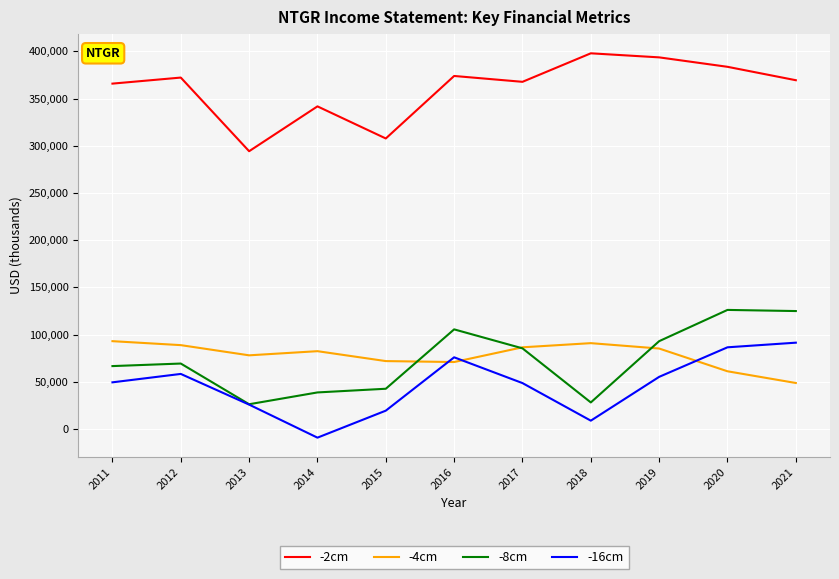

Is the value of -8cm at 2017 greater than the value of -16cm at 2021?

No